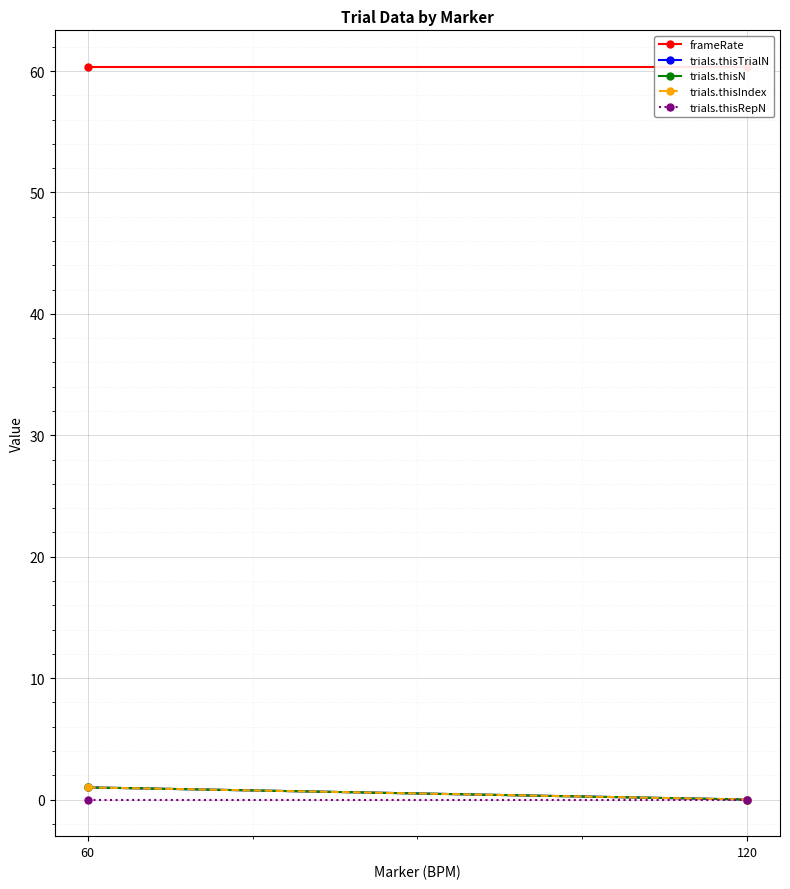

Count the number of categories in the chart.

2